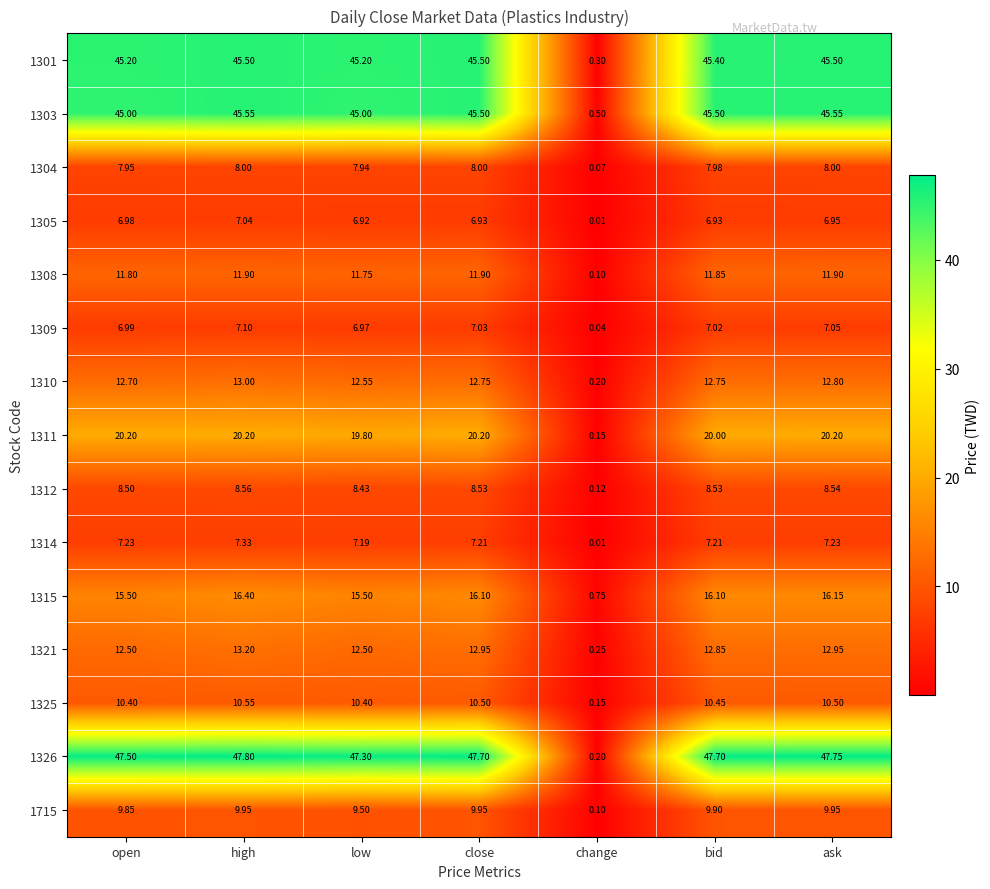

Where is 1315 nearest to the value 8?

change